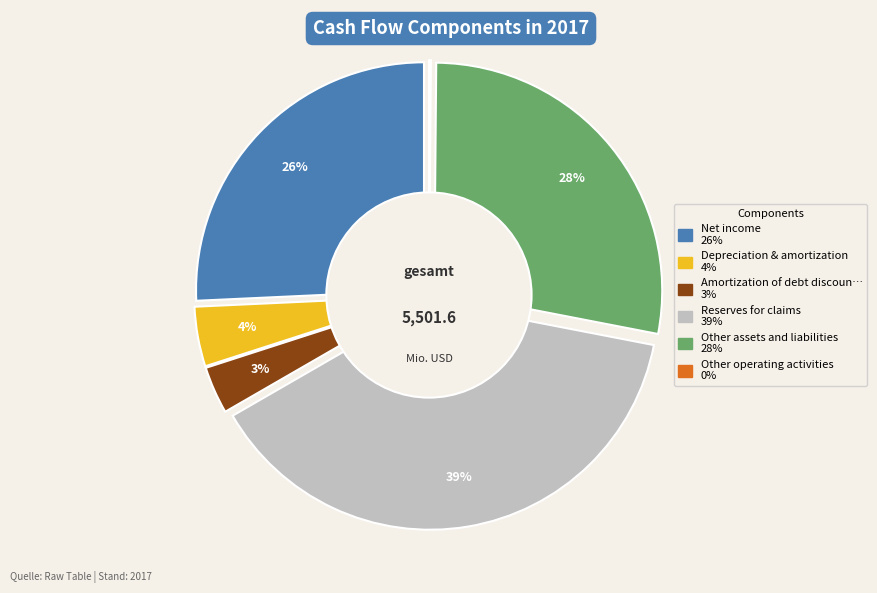

To the nearest percent, what is the average slice percentage?

17%